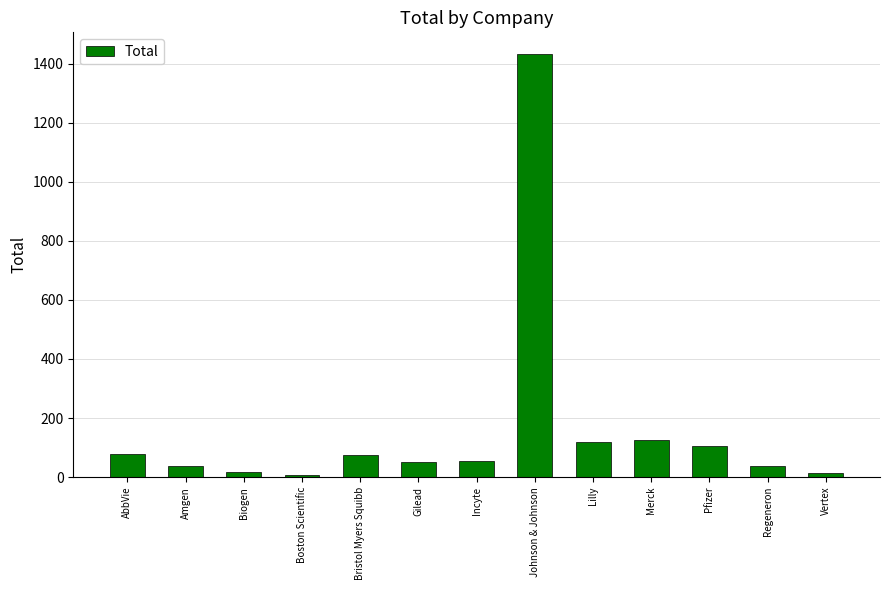

Is it true that the value at Amgen is 38?

True